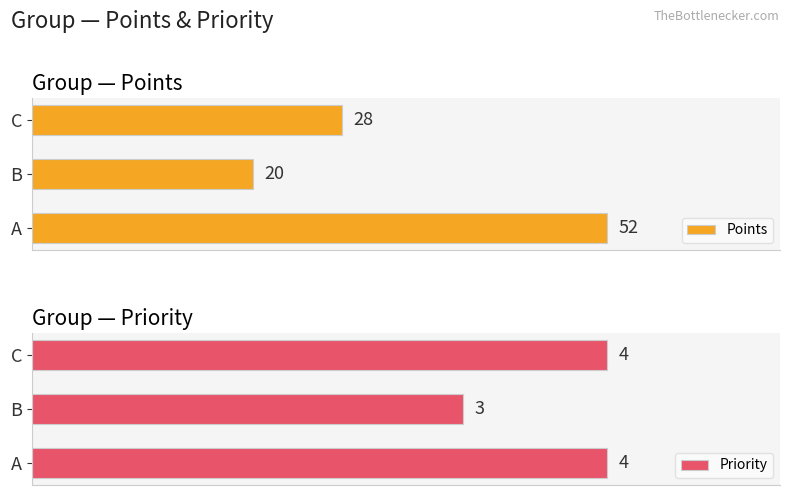

Where is Points nearest to the value 36?

C